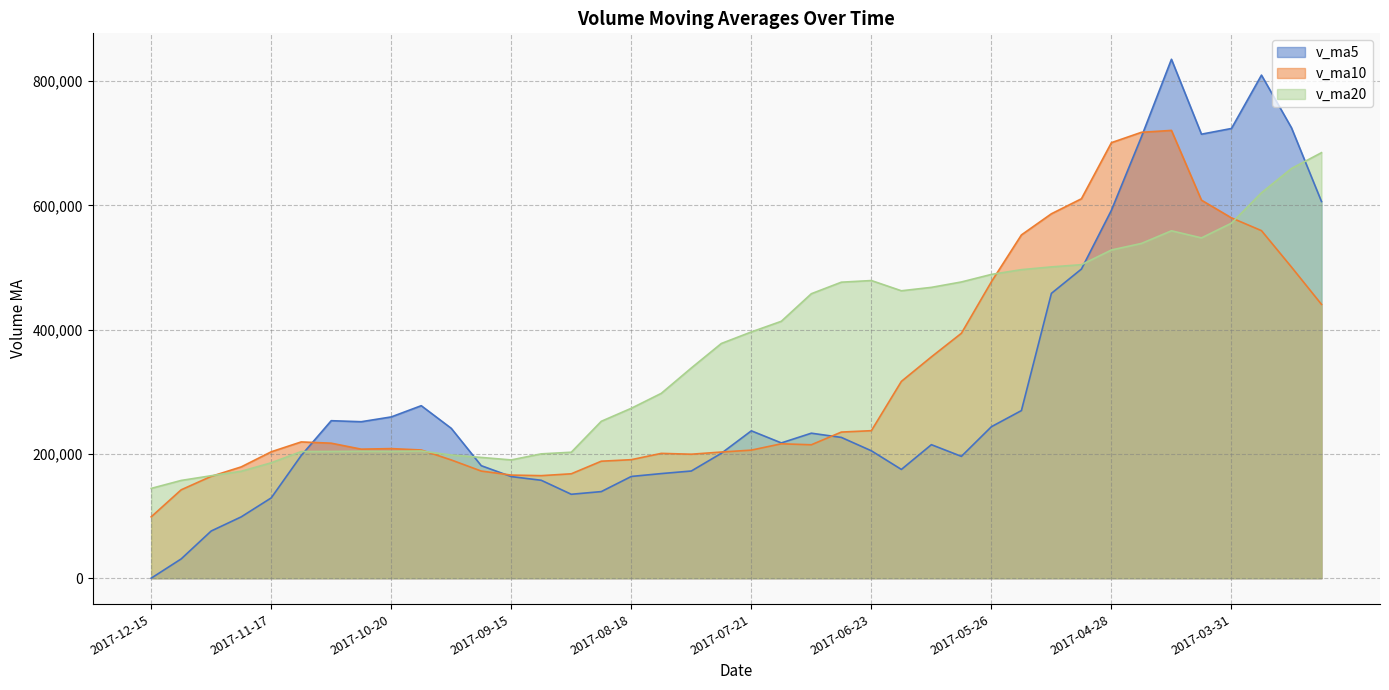

What is the label of the 10th point from the right?

2017-05-12